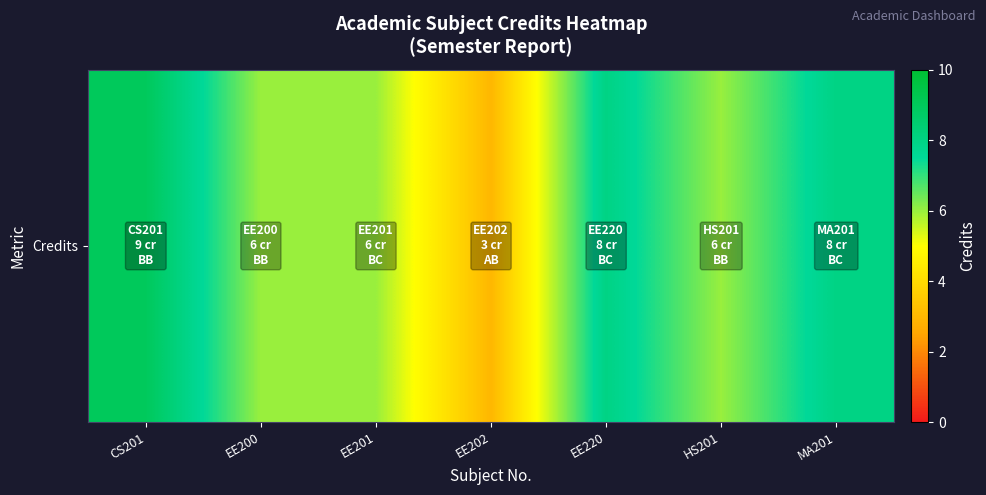

Approximately how many times larger is the value at HS201 compared to CS201?

0.7